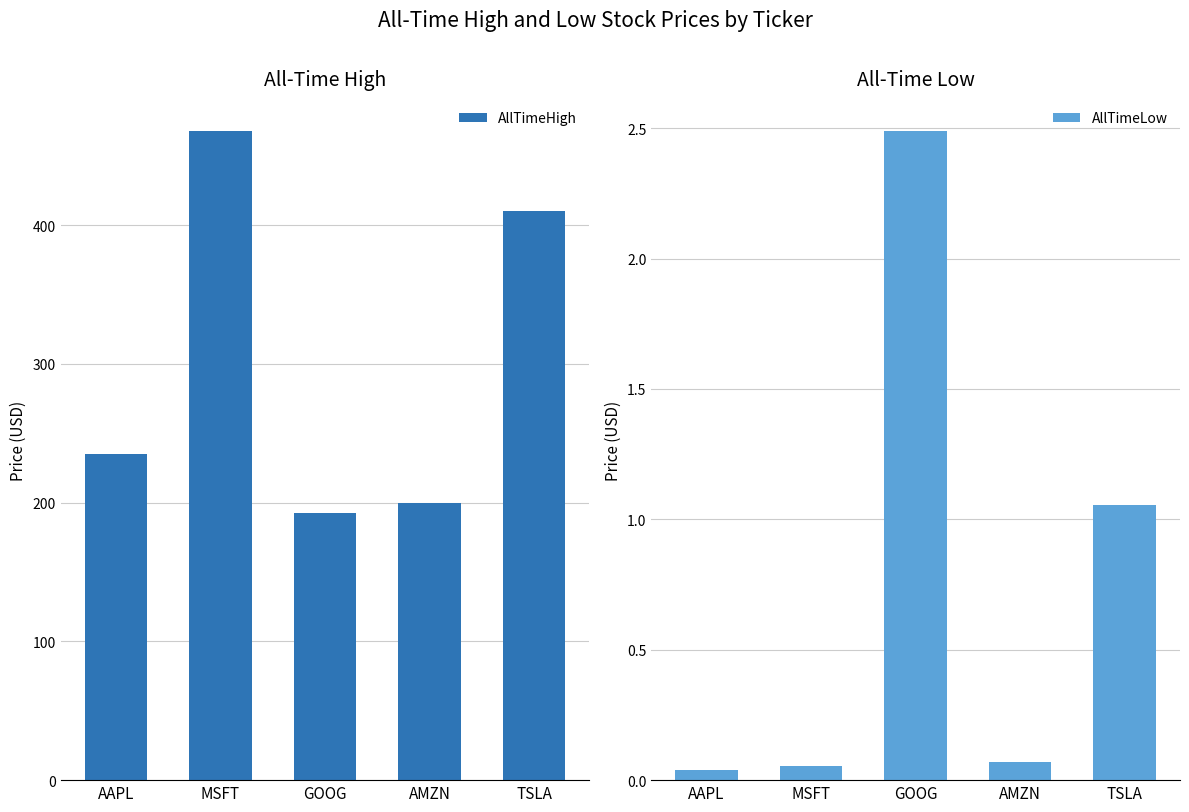

What is the value of the AllTimeHigh bar at the 2nd from the left?

467.6